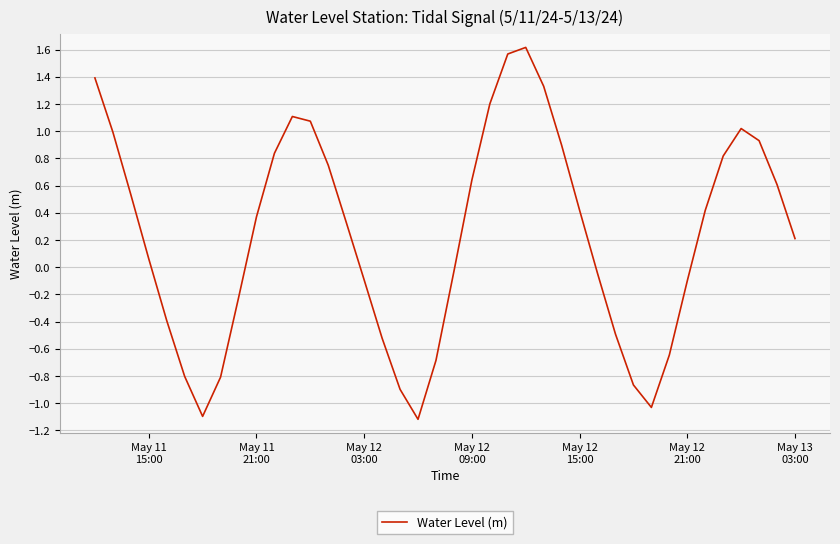

How many values are above zero?

23